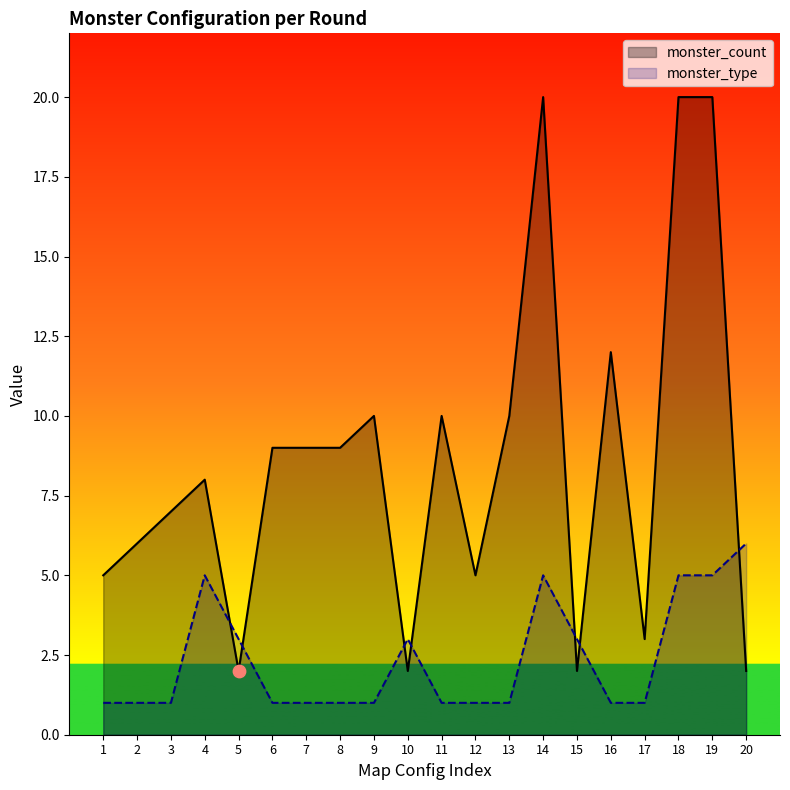

Which series contains the highest Y value?

monster_count